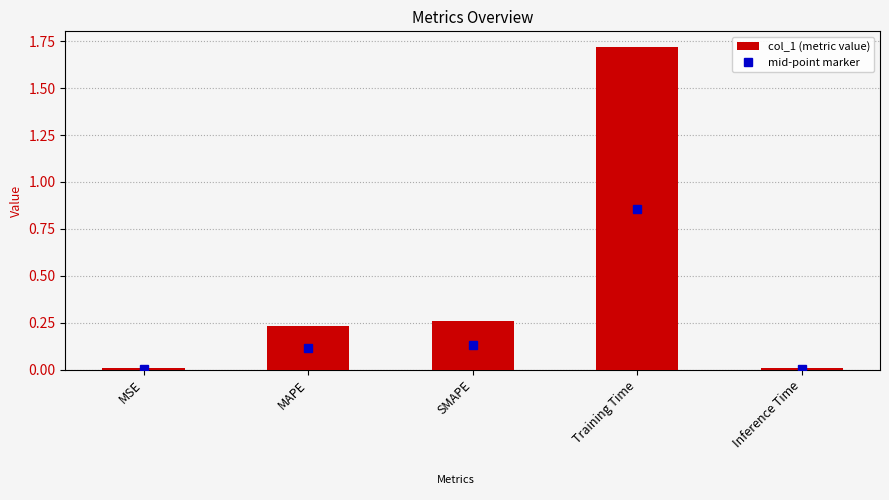

Which category has the highest value across all series?

Training Time